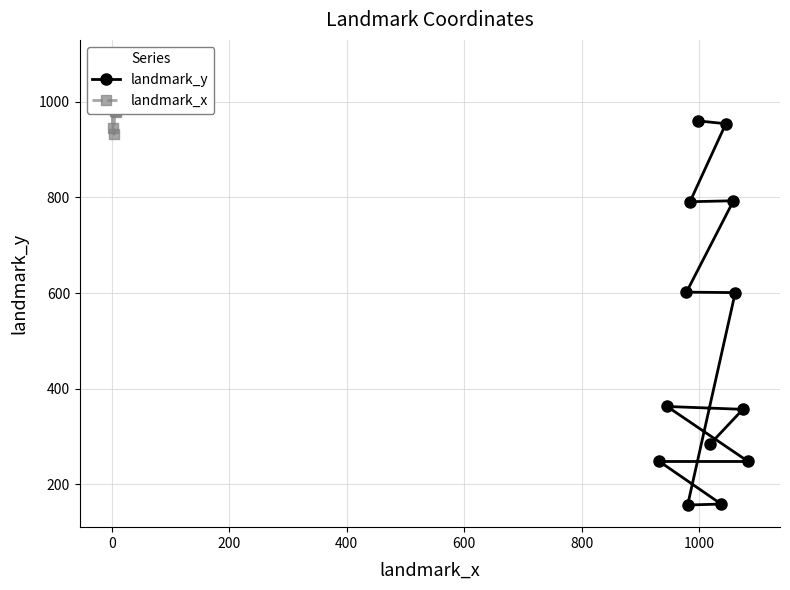

What is the value of the landmark_y point at the 8th from the left?

159